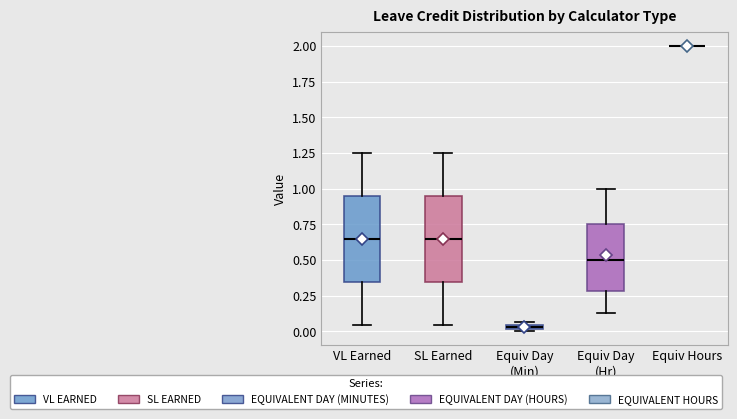

Where does the upper whisker of the box for SL Earned end on the y-axis? The values are not printed on the chart, so give them approximately, as read against the axis.

1.25